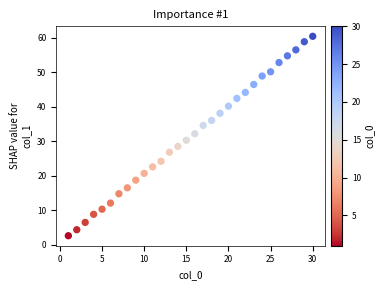

What is the range of Y values (max minus min)?

57.8